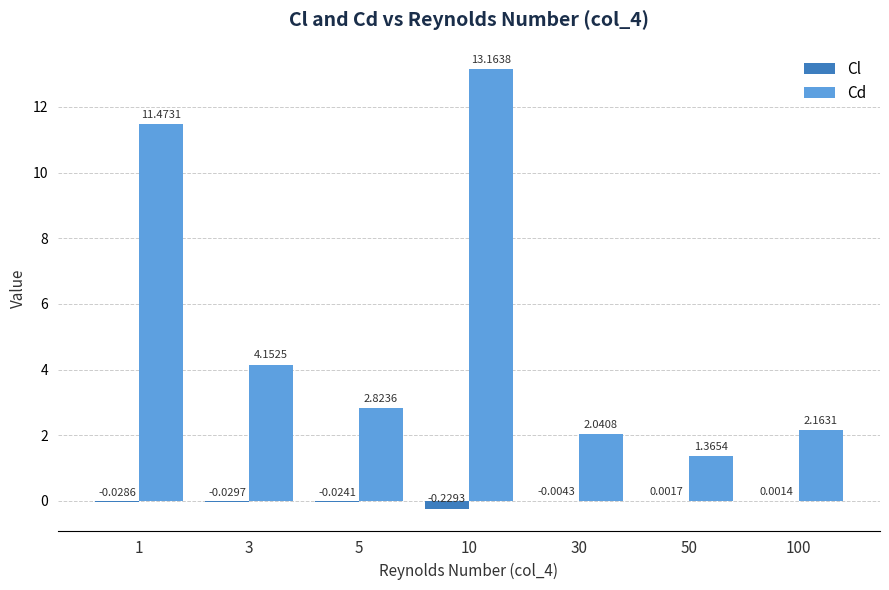

At which label is Cl closest to 0?

100